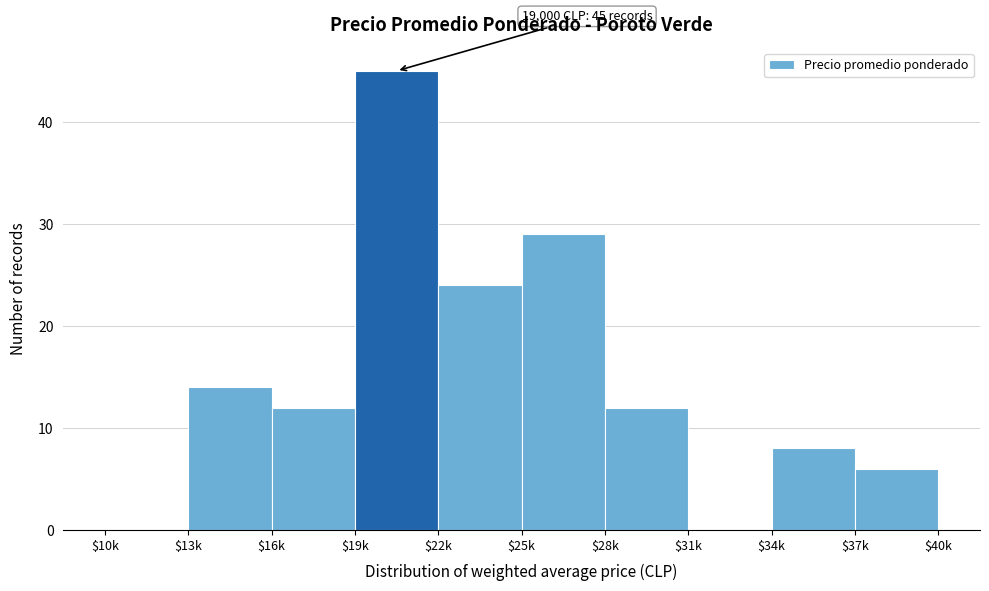

The value at $25k is 29. True or false?

True